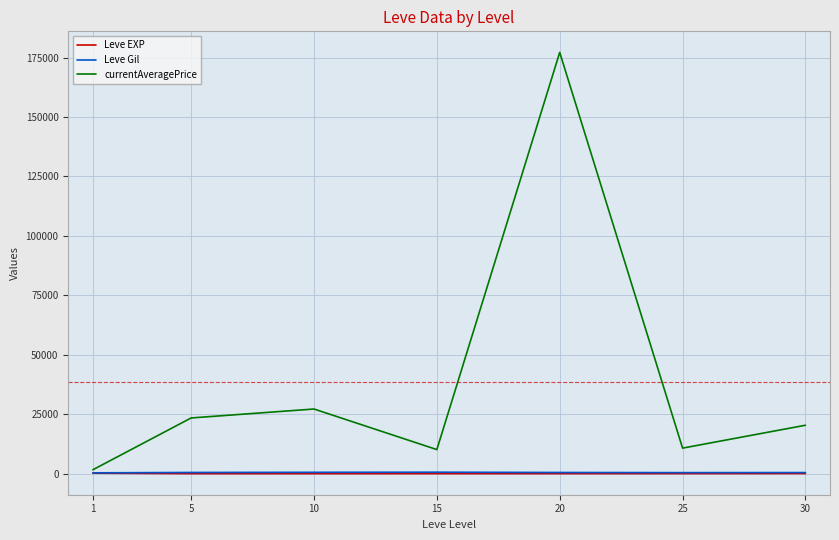

The value of currentAveragePrice at 5 is 40077.1. True or false?

False